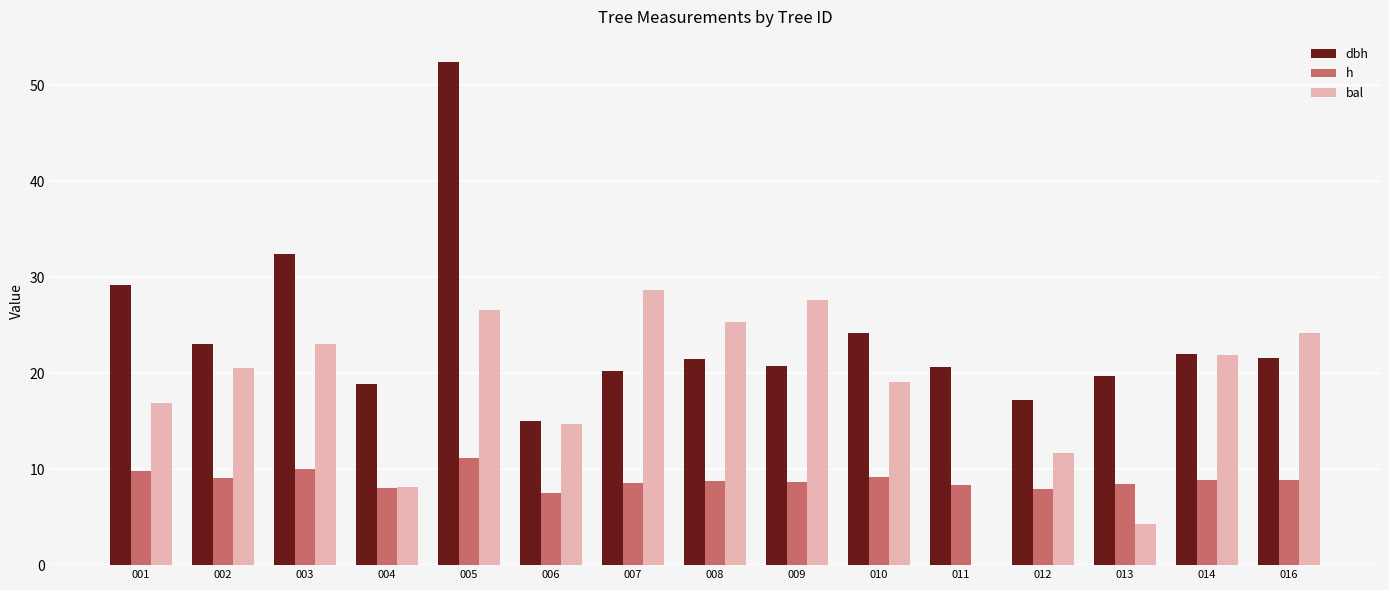

Read the dbh value at 009.

20.8